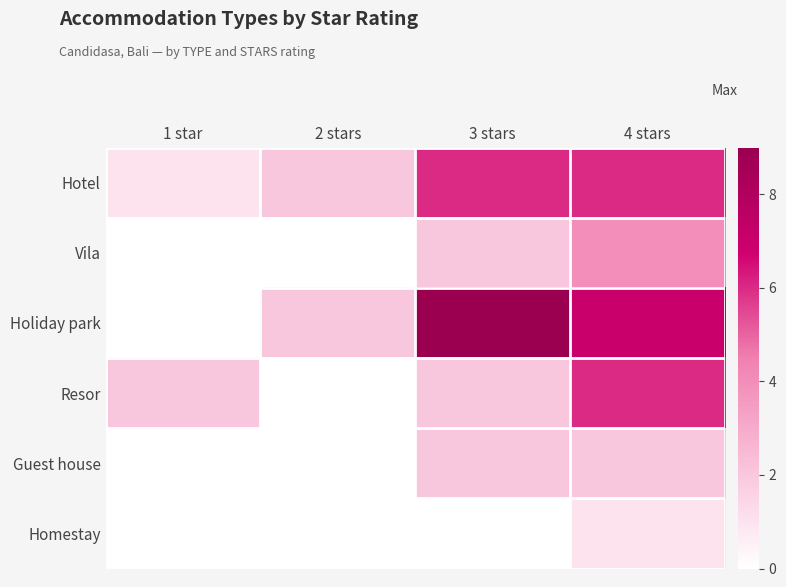

Rank the series by their maximum value, from highest to lowest.

Holiday park, Hotel, Resor, Vila, Guest house, Homestay